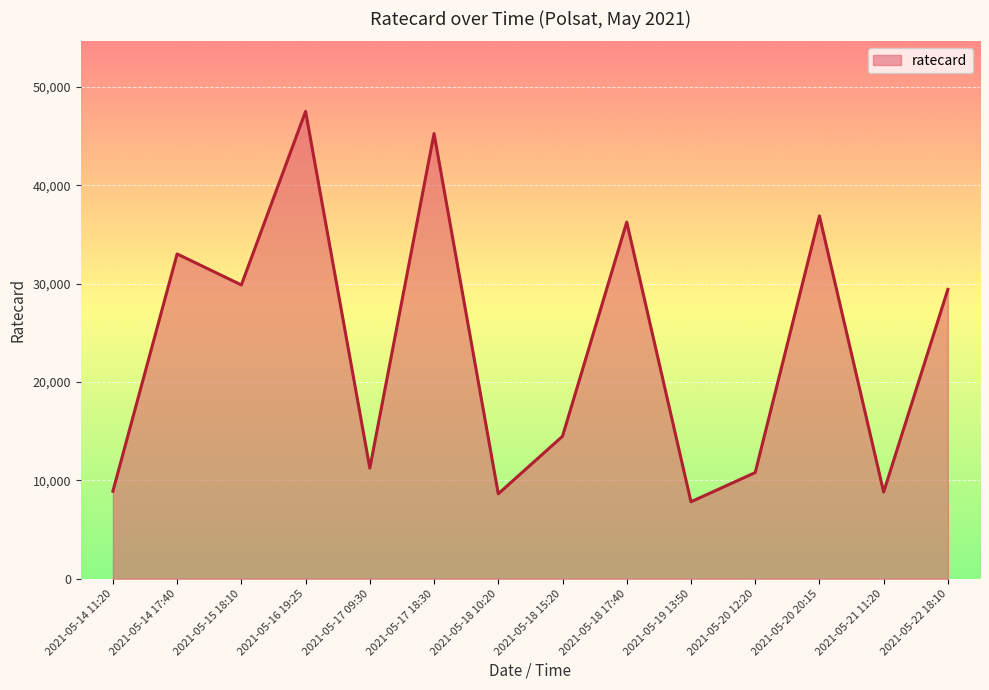

Where is the data nearest to the value 27675?

2021-05-22 18:10